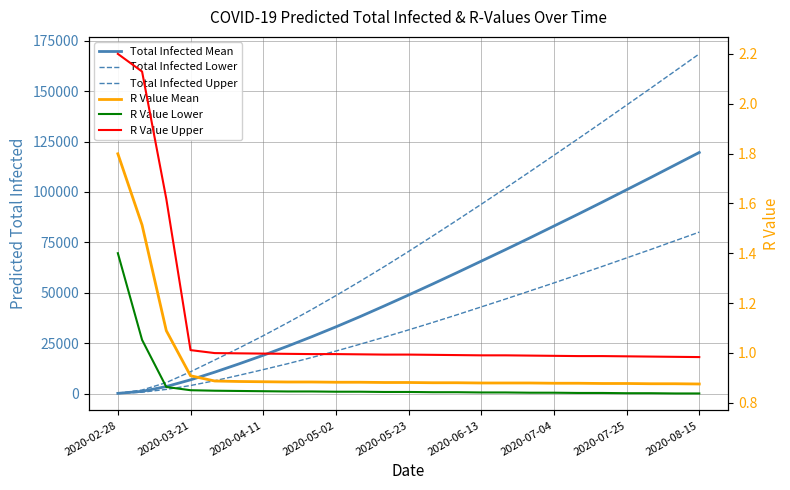

How many categories are shown in the chart?

25